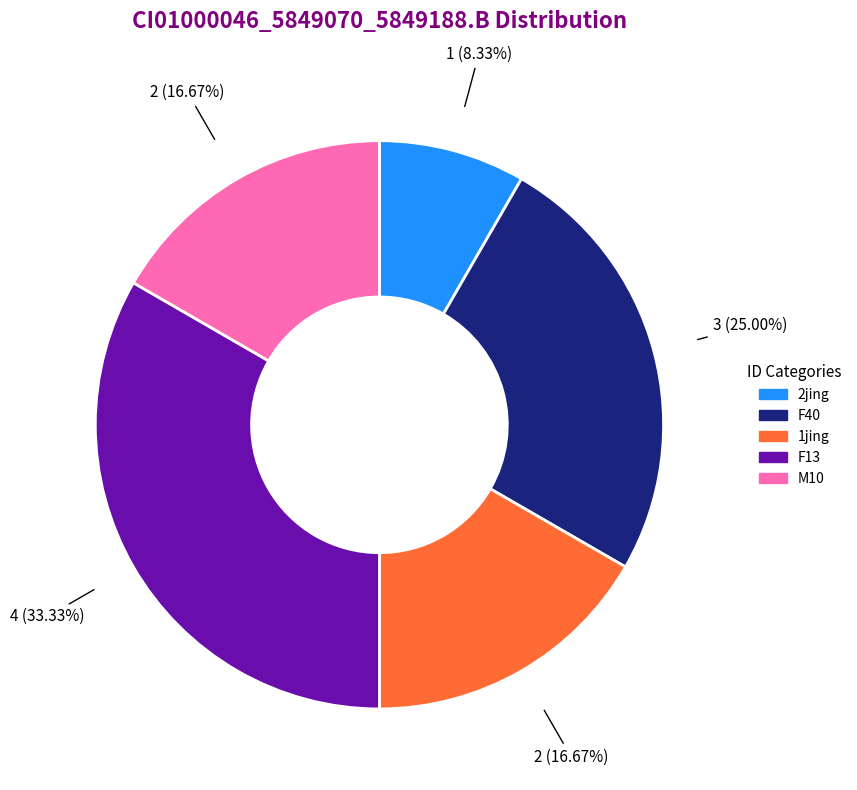

To the nearest percent, what is the difference between the F40 and M10 slice percentages?

8%